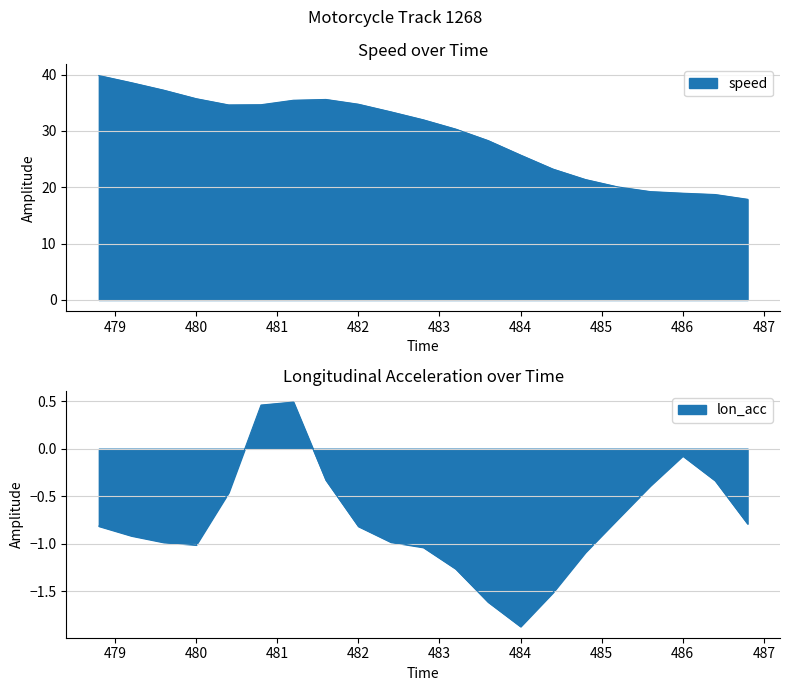

How many data points in lon_acc are less than 0?

19